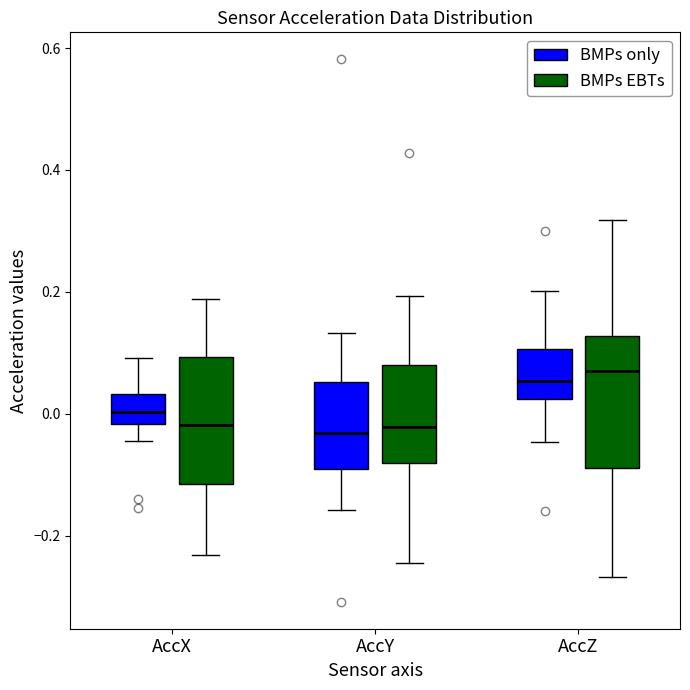

Where is the lower edge of the box for AccZ (BMPs only) on the y-axis? The values are not printed on the chart, so give them approximately, as read against the axis.

0.02